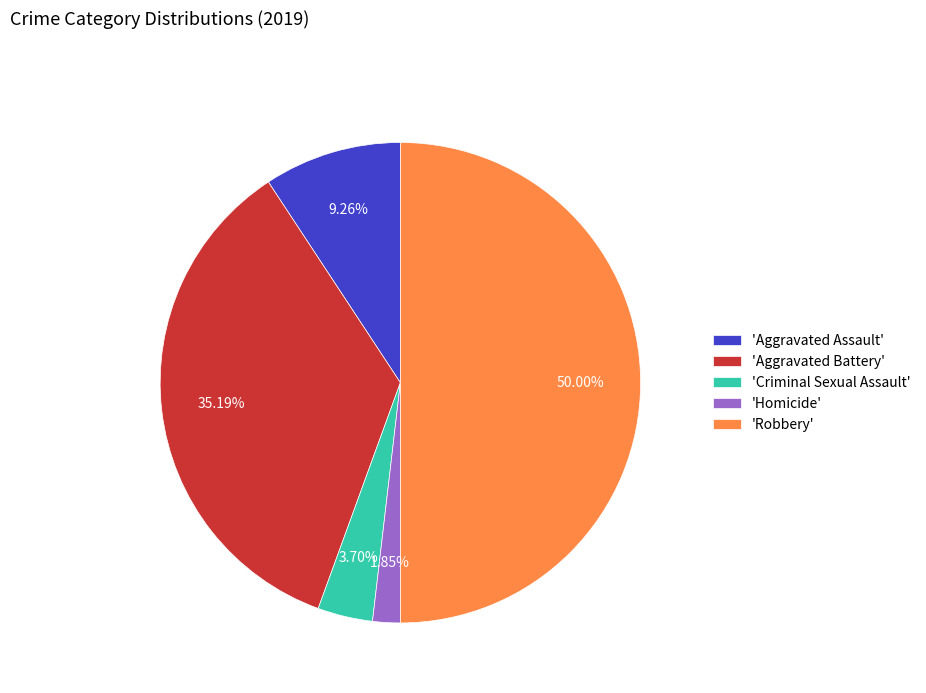

Does 'Aggravated Battery' account for over 50% of the chart?

No